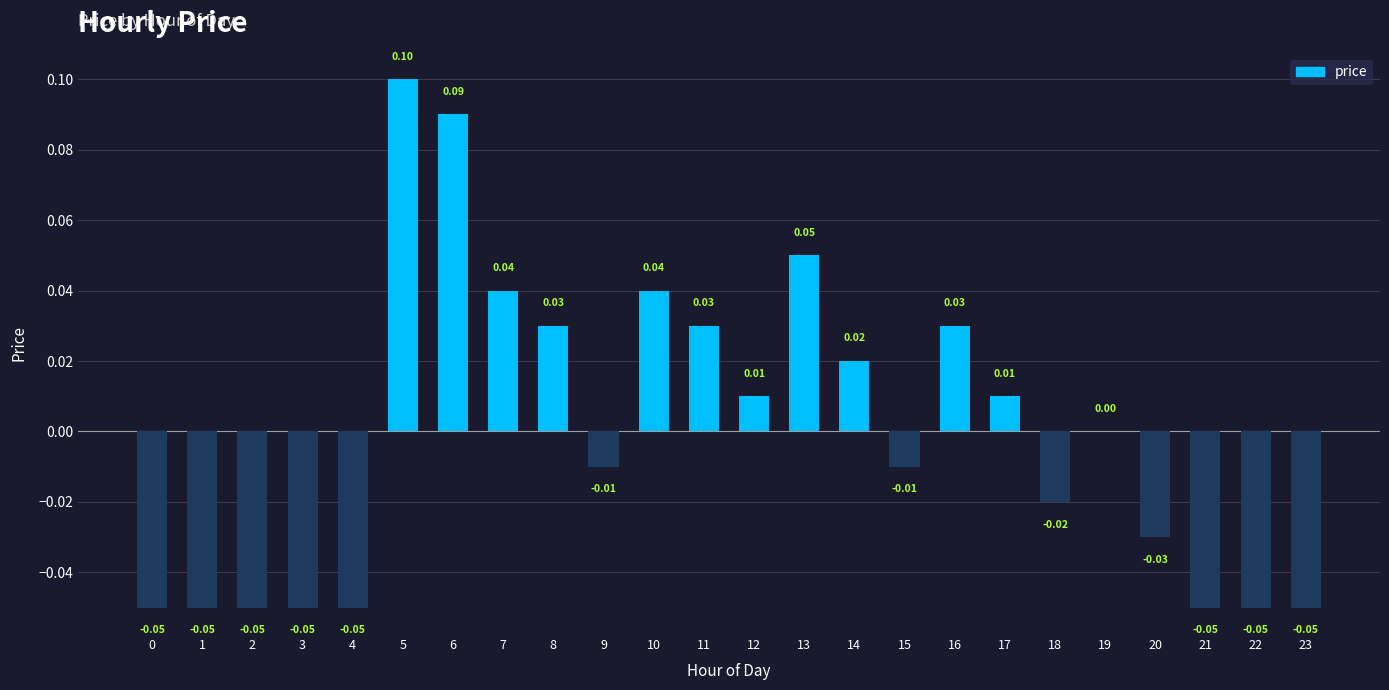

At which label is the value closest to 0?

19